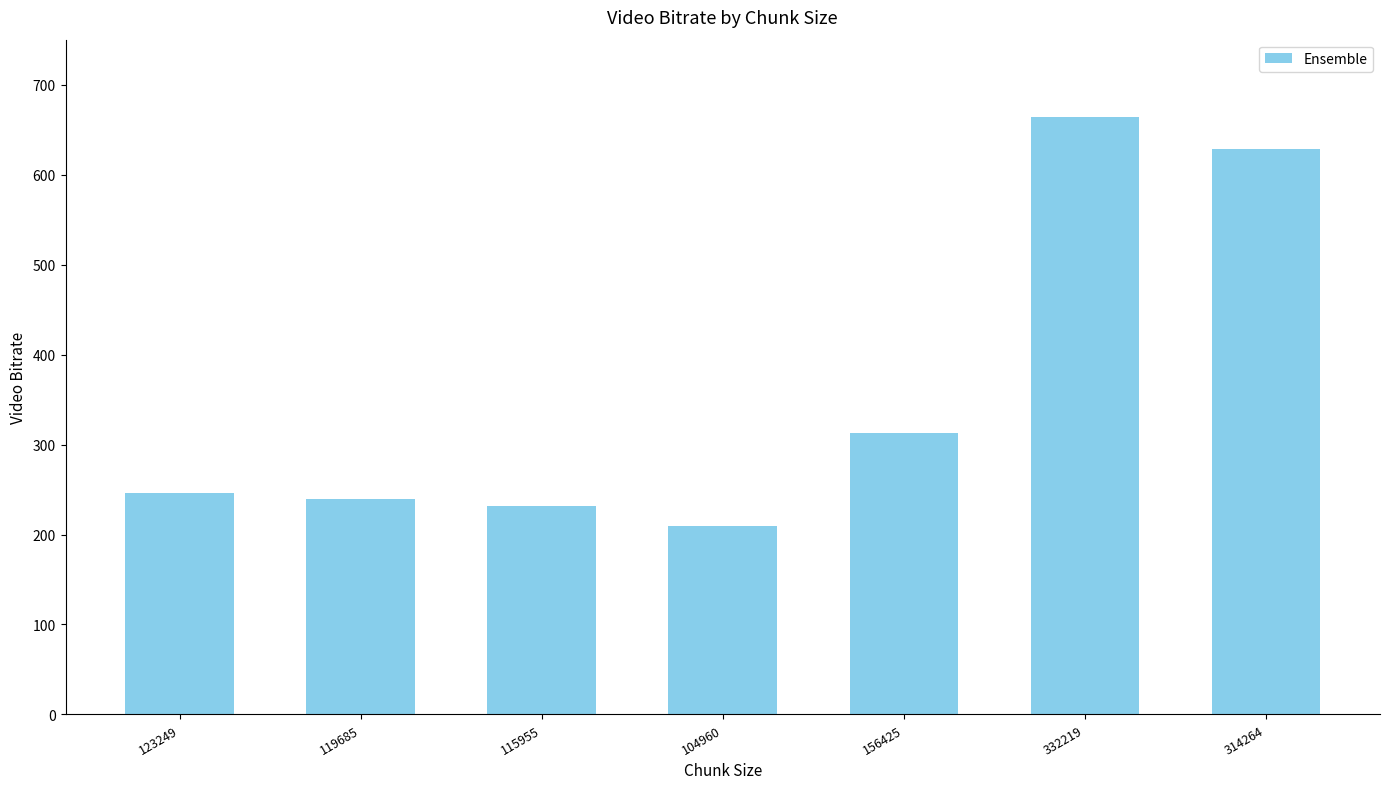

What is the label of the 4th bar from the left?

104960